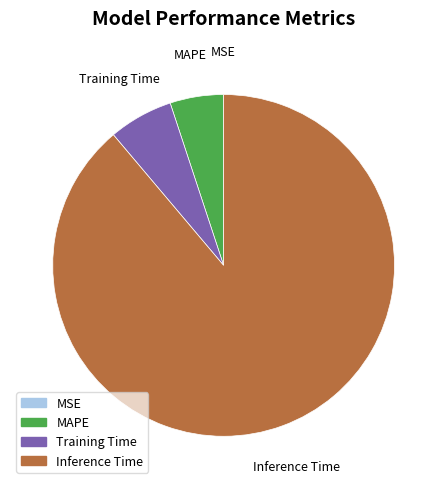

What is the largest slice in the pie chart?

Inference Time